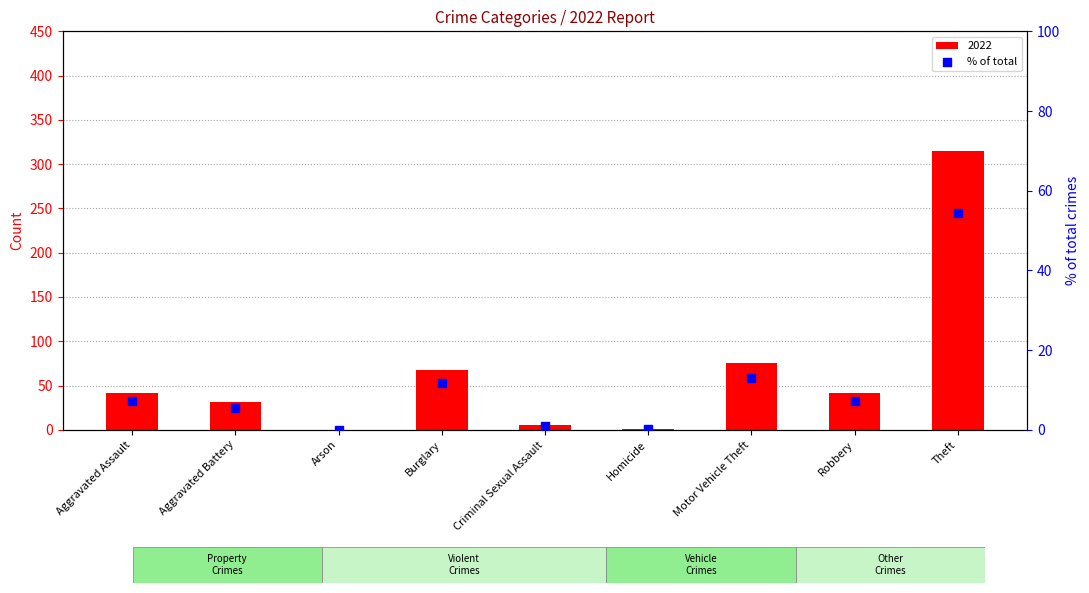

Approximately how many times larger is the value at Robbery compared to Aggravated Assault?

1.0